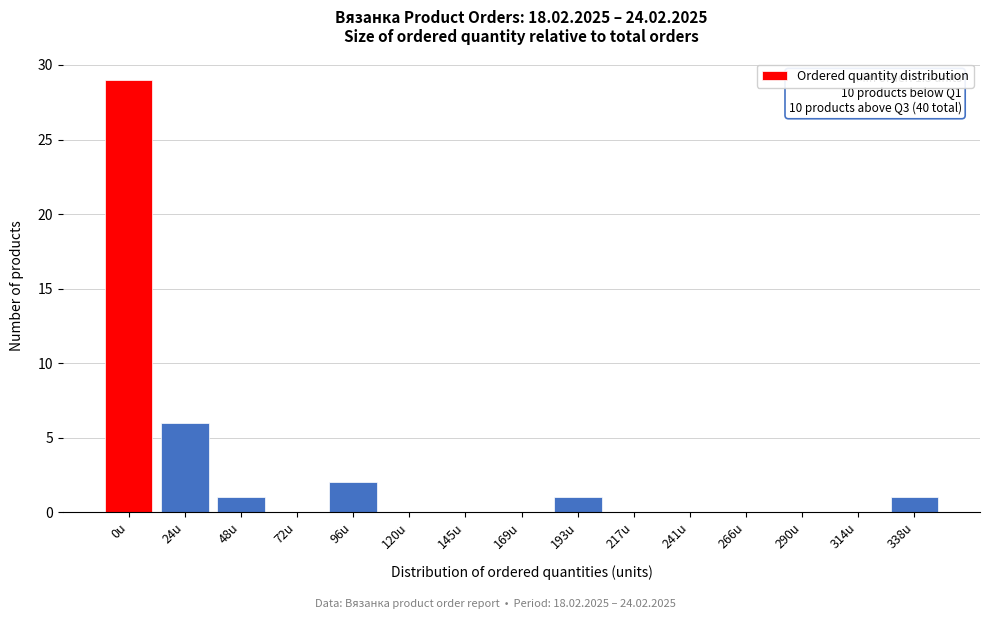

Reading left to right, list all the values displayed in this chart.

0u=29	24u=6	48u=1	72u=0	96u=2	120u=0	145u=0	169u=0	193u=1	217u=0	241u=0	266u=0	290u=0	314u=0	338u=1